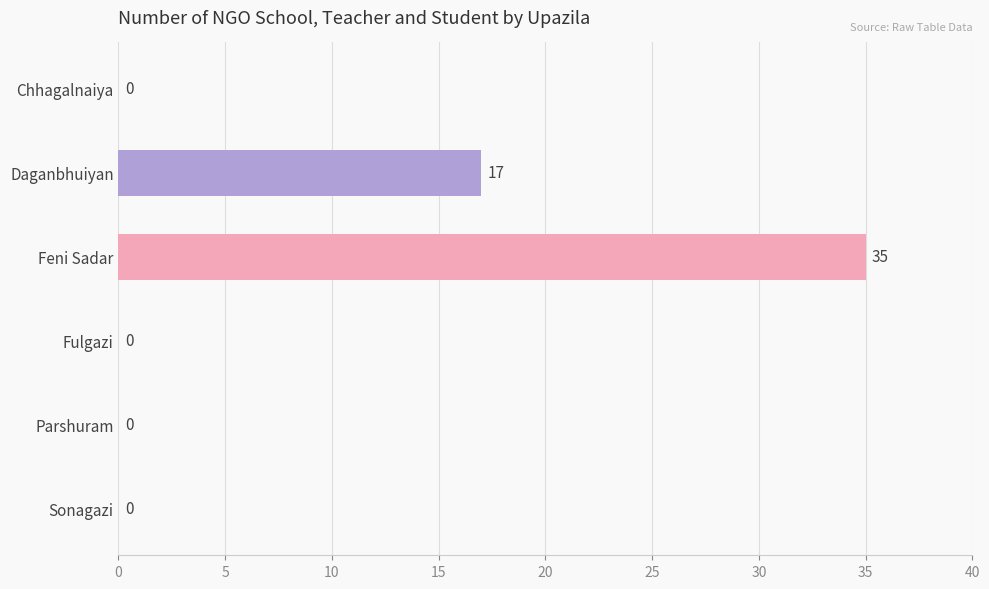

What is the sum of all values?

52